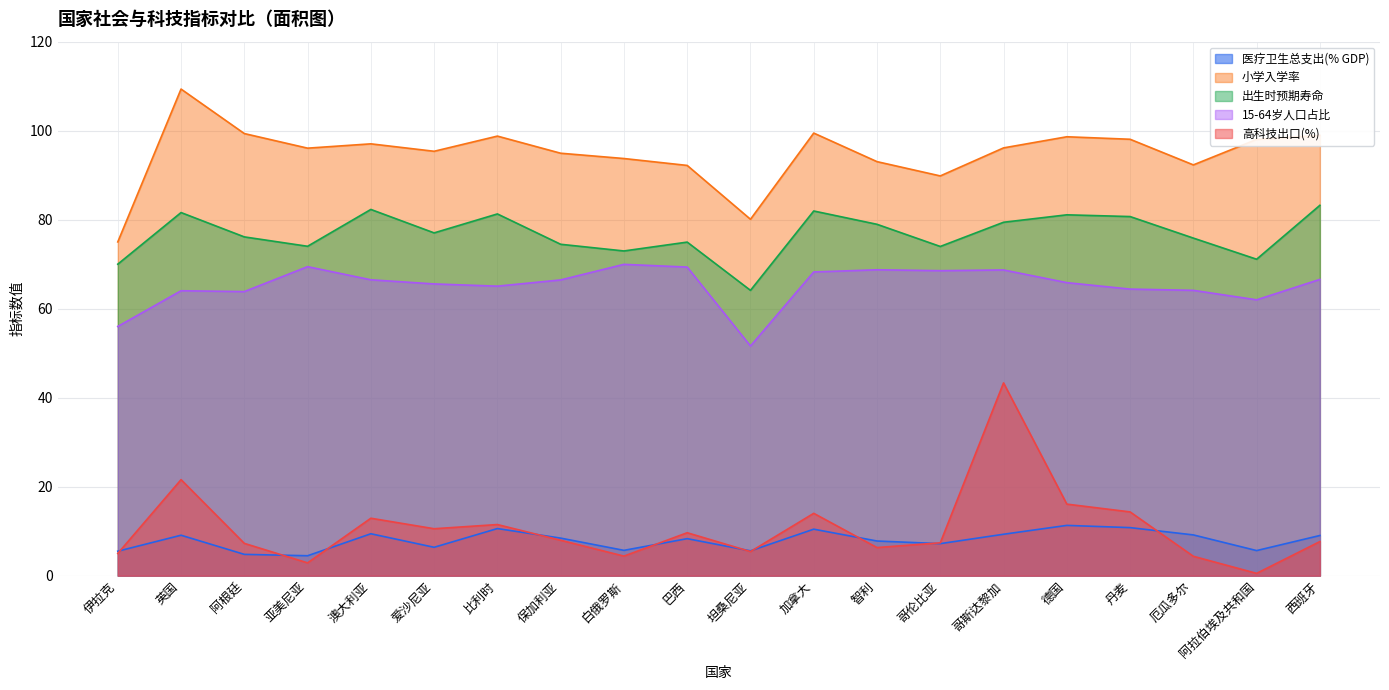

What is the difference between the maximum and minimum values in the 医疗卫生总支出(% GDP) series?

6.8